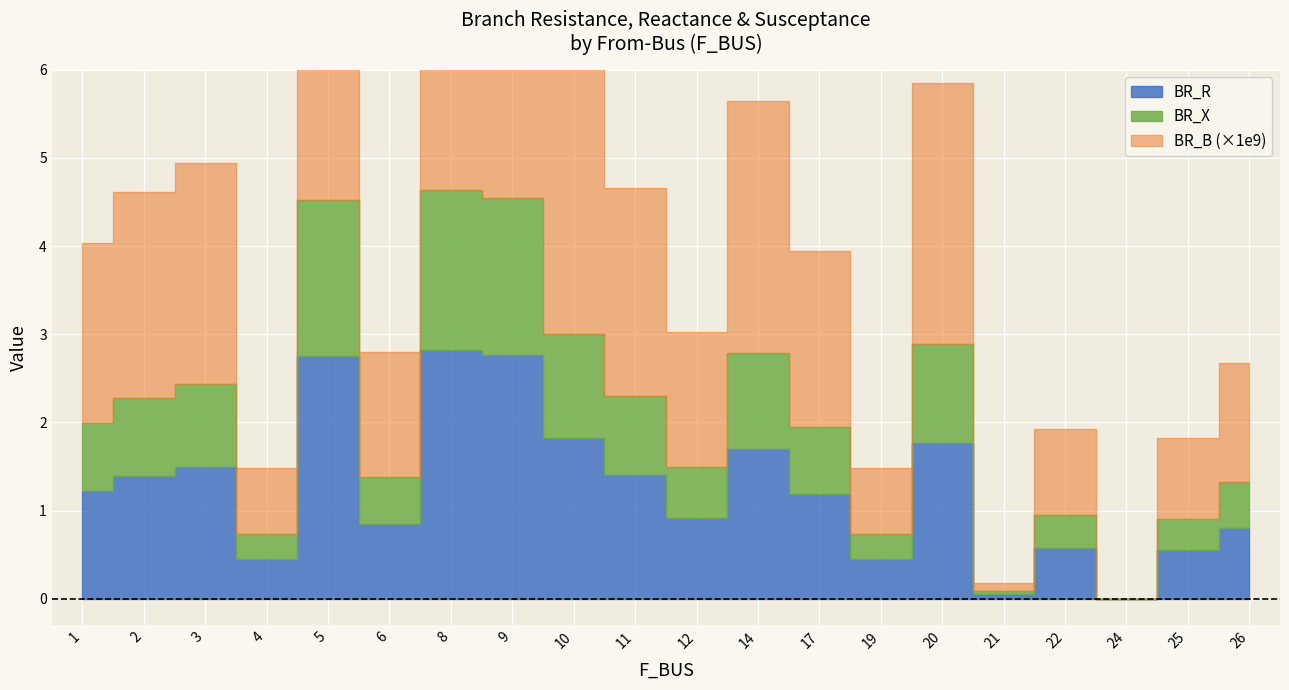

Reading left to right, list all the values displayed in this chart.

BR_R: 1=1.2	2=1.4	3=1.5	4=0.4	5=2.8	6=0.8	8=2.8	9=2.8	10=1.8	11=1.4	12=0.9	14=1.7	17=1.2	19=0.4	20=1.8	21=0.1	22=0.6	24=0.0	25=0.5	26=0.8
BR_X: 1=0.8	2=0.9	3=1.0	4=0.3	5=1.8	6=0.5	8=1.8	9=1.8	10=1.2	11=0.9	12=0.6	14=1.1	17=0.8	19=0.3	20=1.1	21=0.0	22=0.4	24=0.0	25=0.4	26=0.5
BR_B: 1=0.0	2=0.0	3=0.0	4=0.0	5=0.0	6=0.0	8=0.0	9=0.0	10=0.0	11=0.0	12=0.0	14=0.0	17=0.0	19=0.0	20=0.0	21=0.0	22=0.0	24=0.0	25=0.0	26=0.0